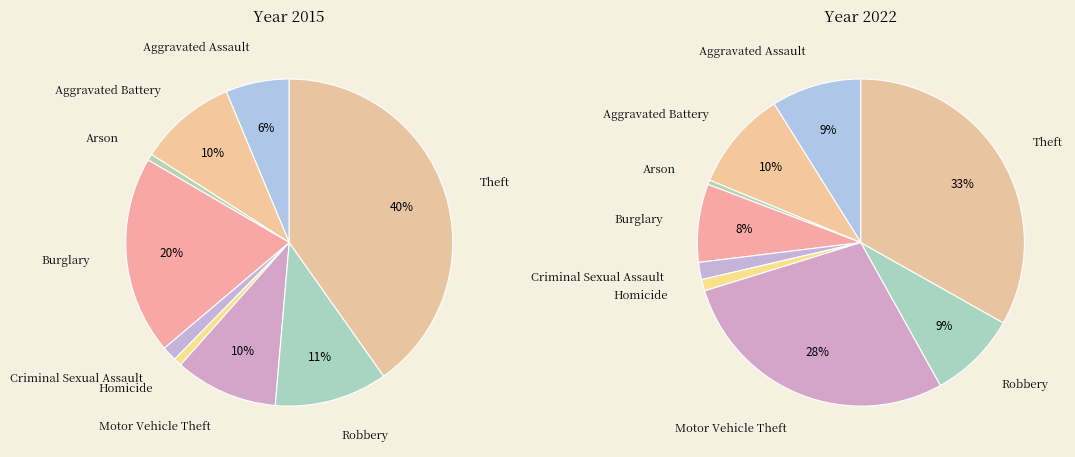

How many segments does this pie chart have?

9